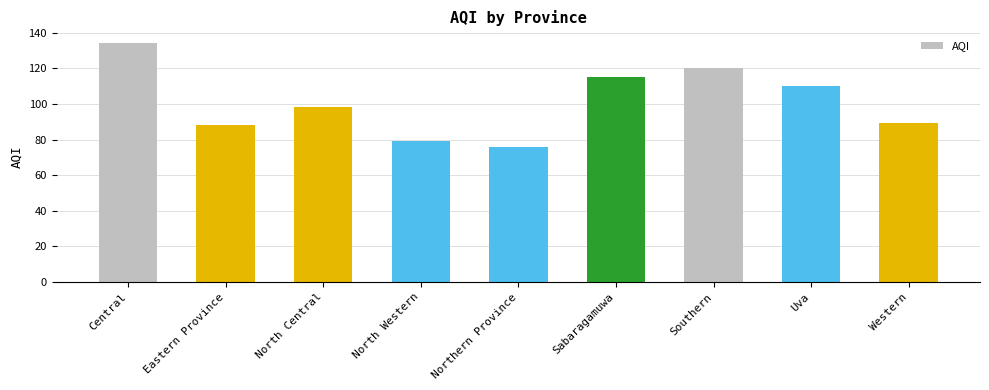

True or false: the data shows 79 at North Western.

True